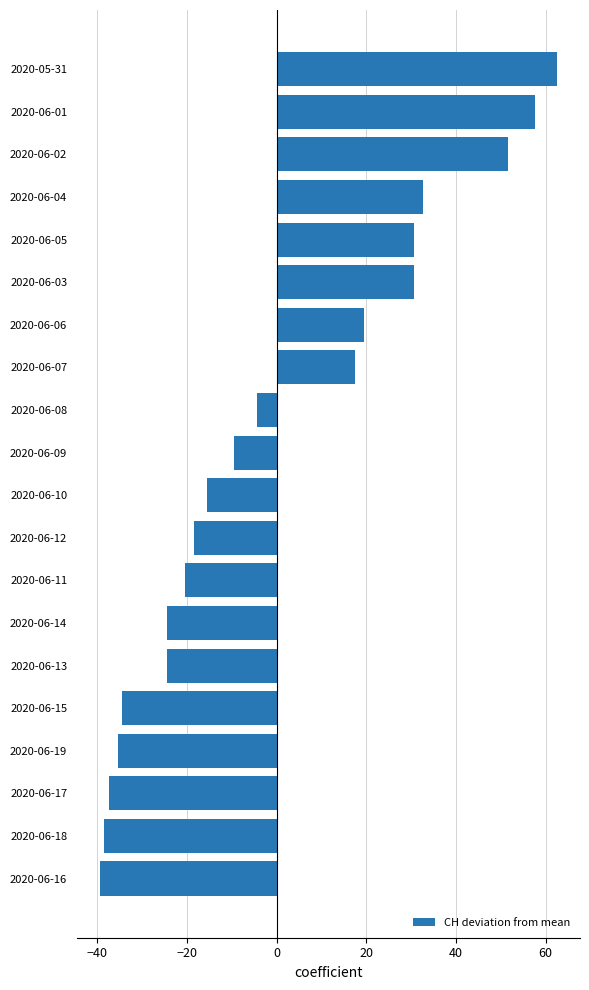

At which label is the value closest to 11?

2020-06-07